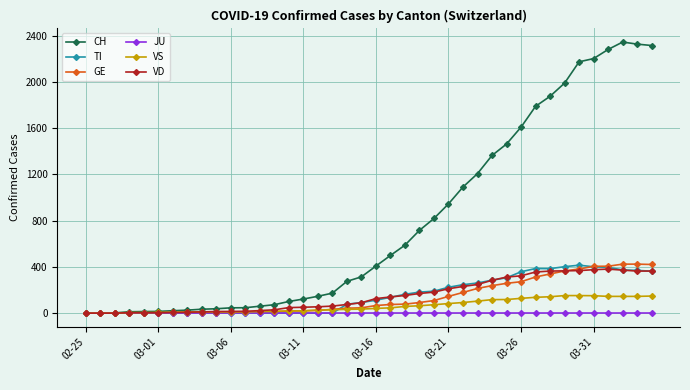

Which series has the largest range (max minus min)?

CH